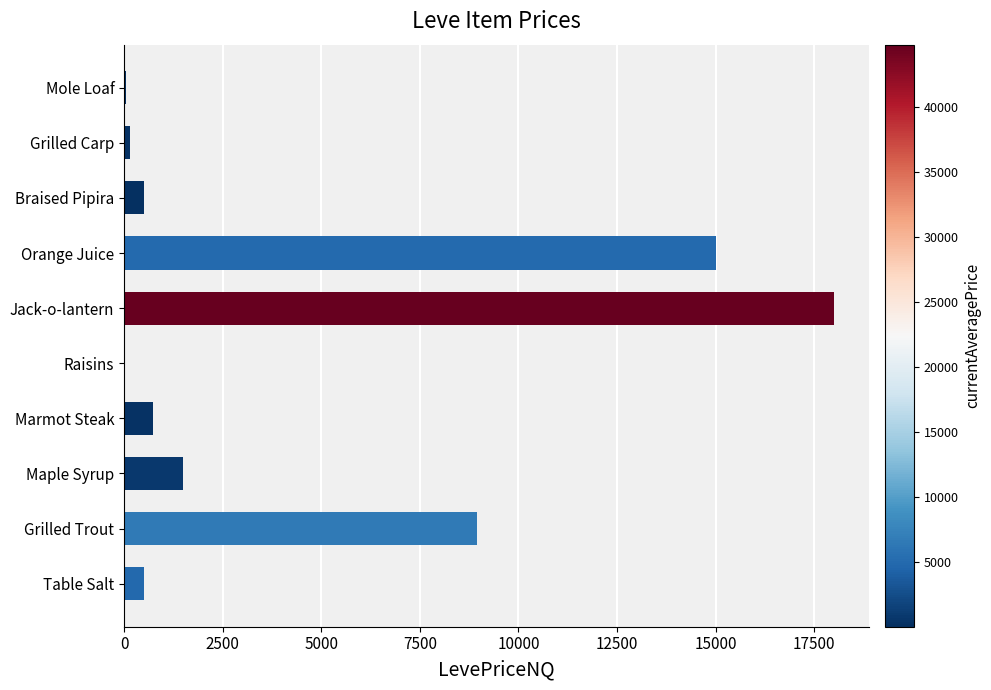

What is the sum of the values at Marmot Steak and Jack-o-lantern?

18723.0